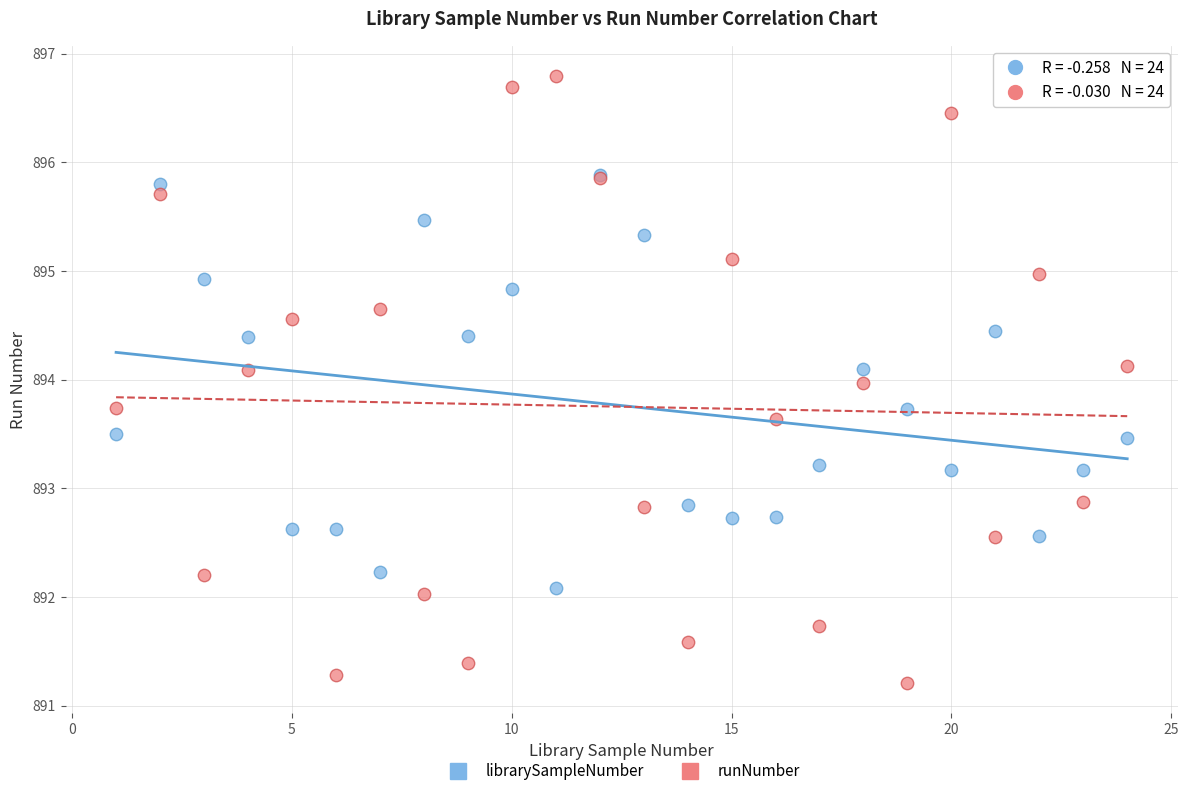

Which series has the largest Y range (max minus min)?

runNumber